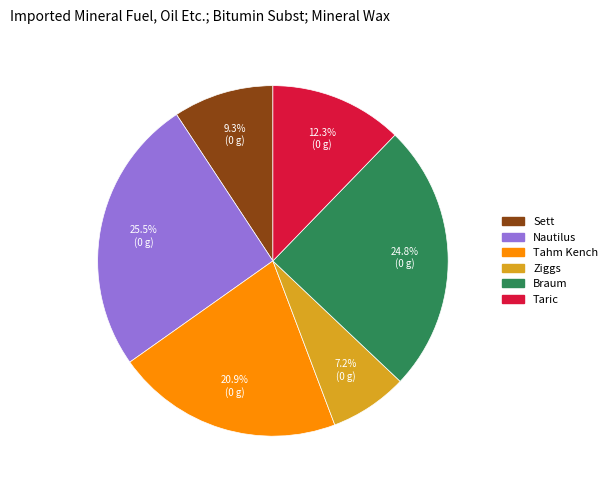

Is there a majority slice in this chart?

No